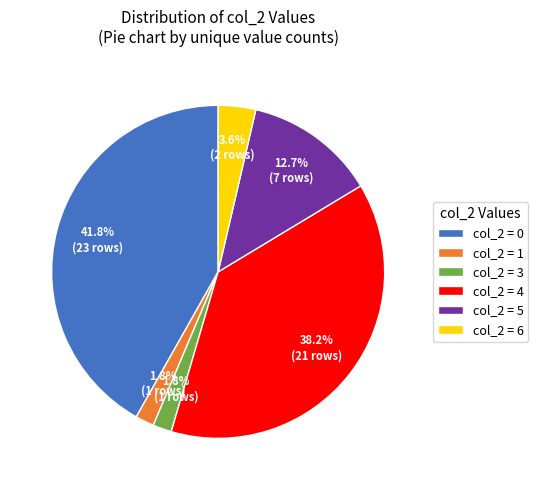

How many segments does this pie chart have?

6